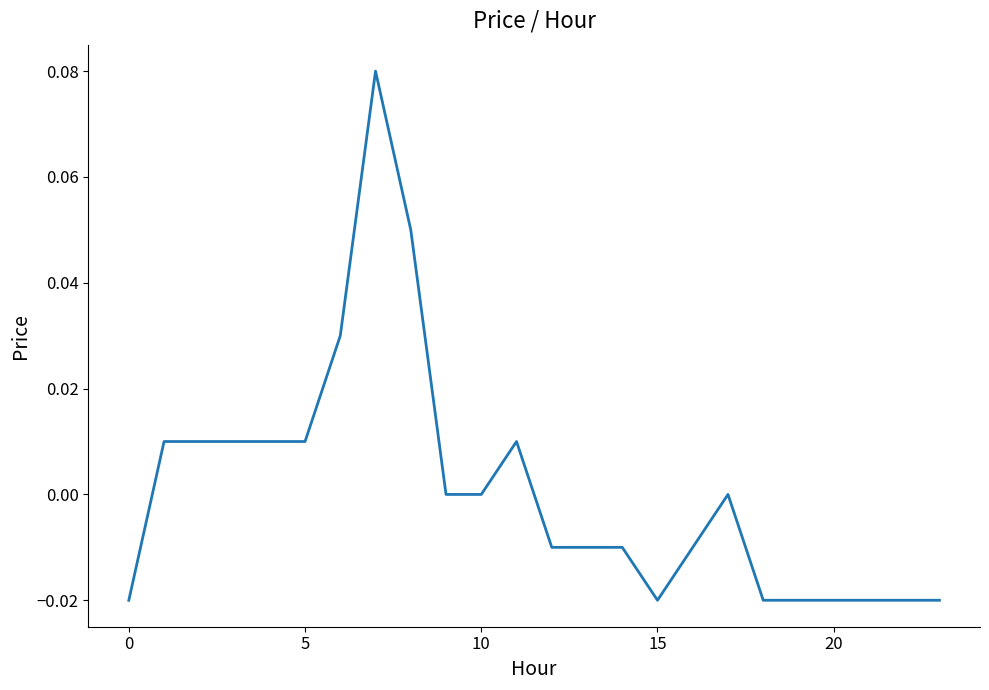

How many lines are shown in the chart?

1